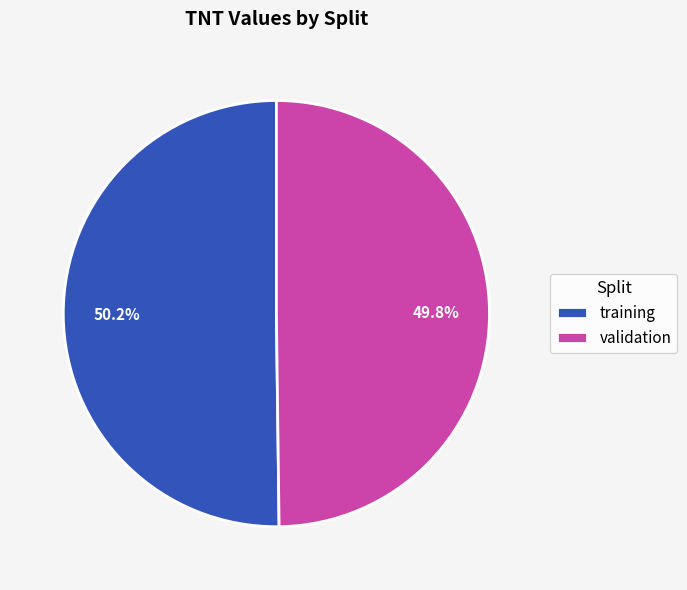

Approximately how many times larger is the value at validation compared to training?

1.0